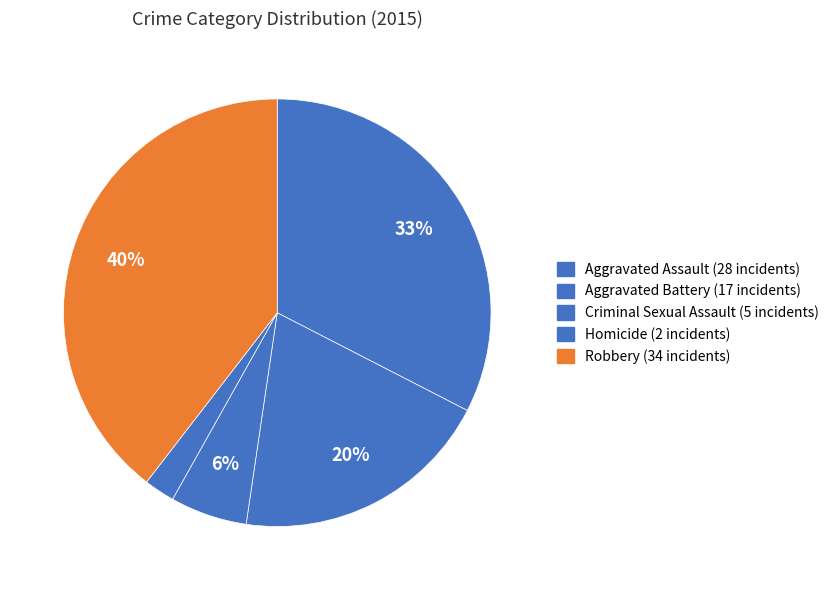

Which slice is the largest?

Robbery